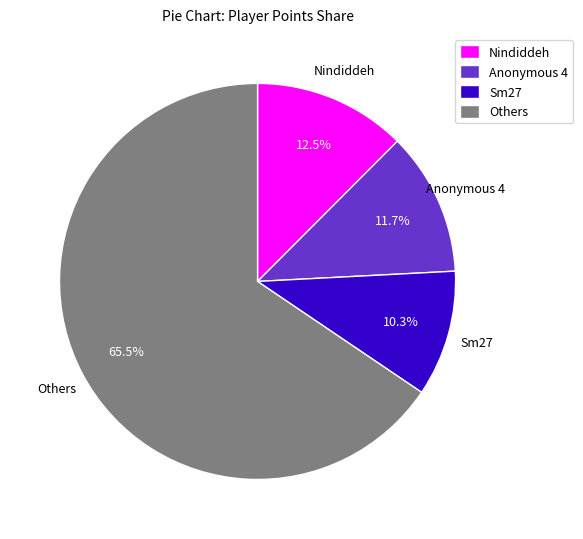

Is there any slice that represents more than half of the pie?

Yes